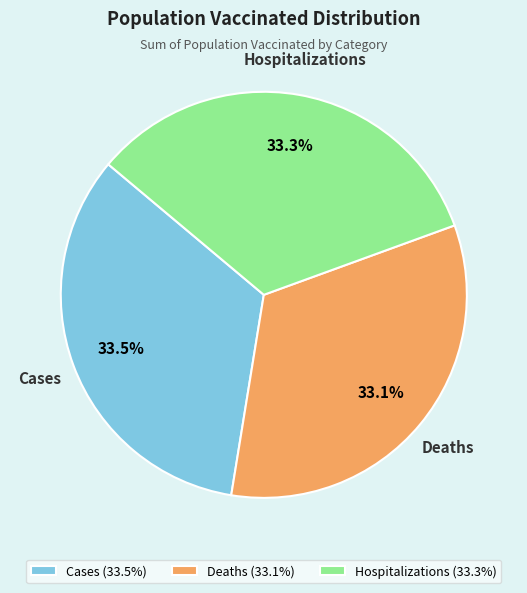

What percentage do Hospitalizations and Deaths together represent?

66.5%